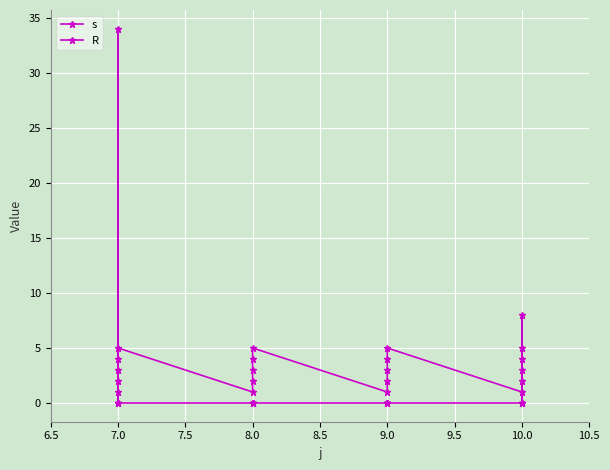

What is the approximate value of s at 7.0?

3